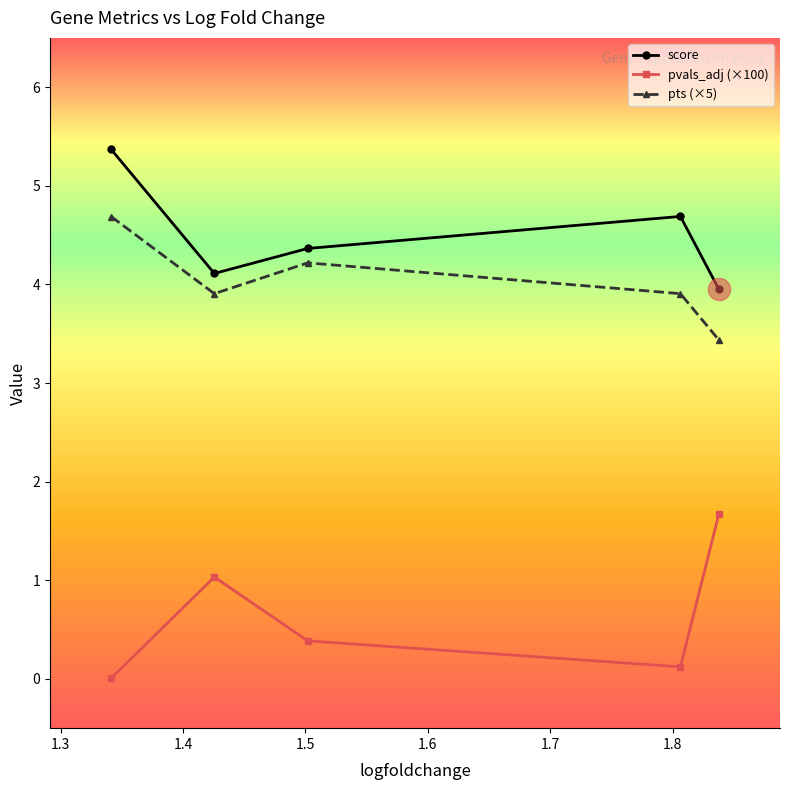

What is the difference between the second highest and second lowest values in the pvals_adj (×100) series?

0.9